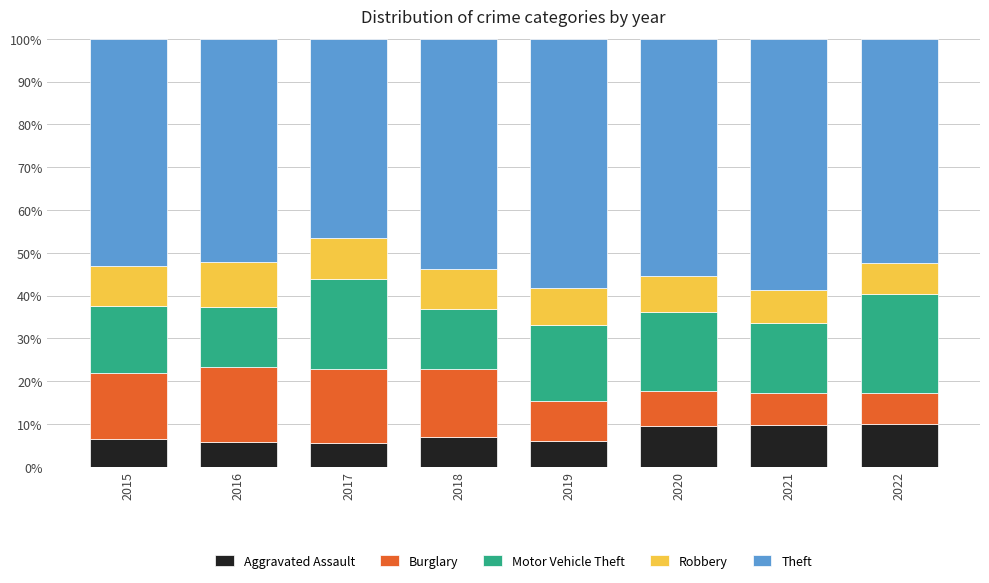

What are all the series names shown in the legend?

Aggravated Assault, Burglary, Motor Vehicle Theft, Robbery, Theft